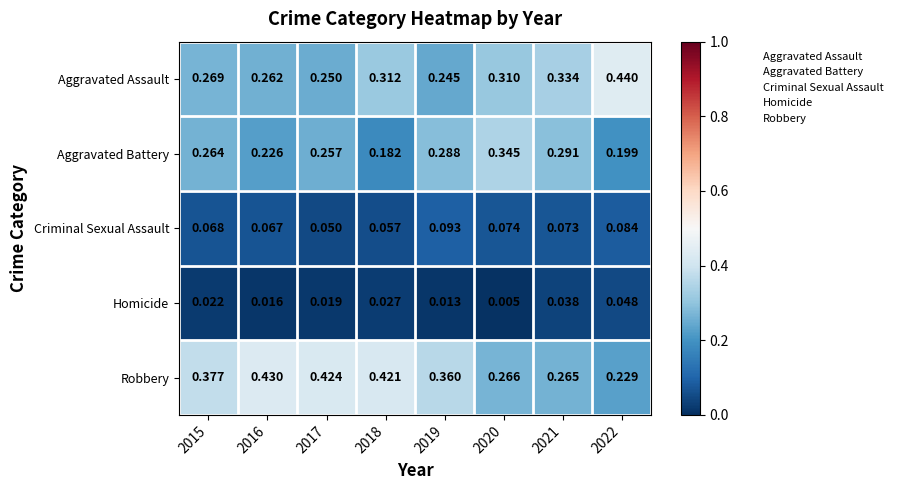

Which series has the largest total across all categories?

Robbery